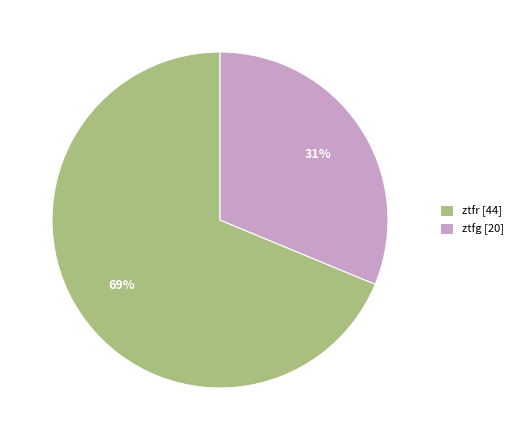

Combined, do ztfg [20] and ztfr [44] account for over 50%?

Yes